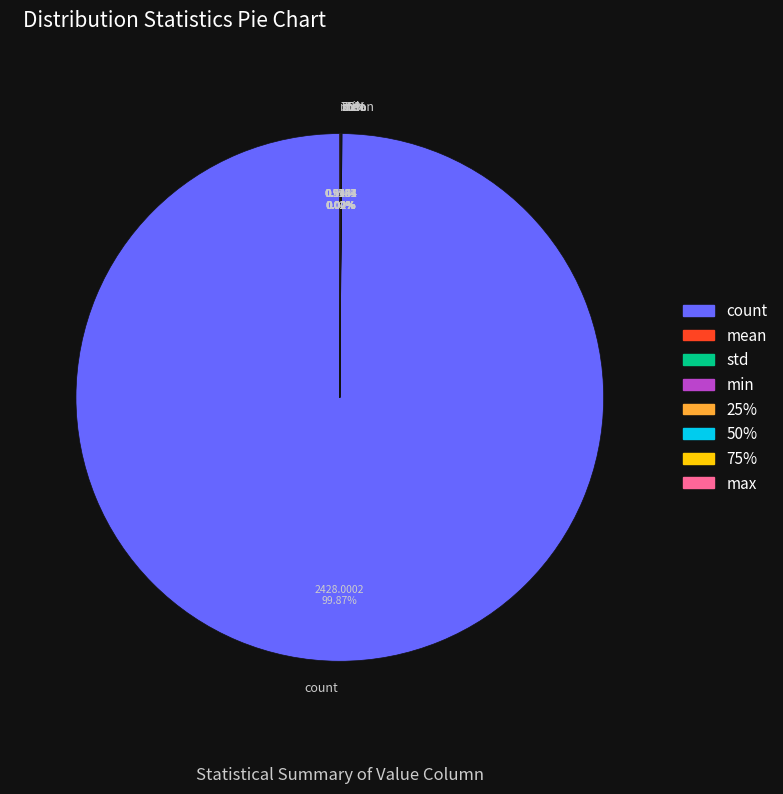

Count the number of slices in the pie.

8